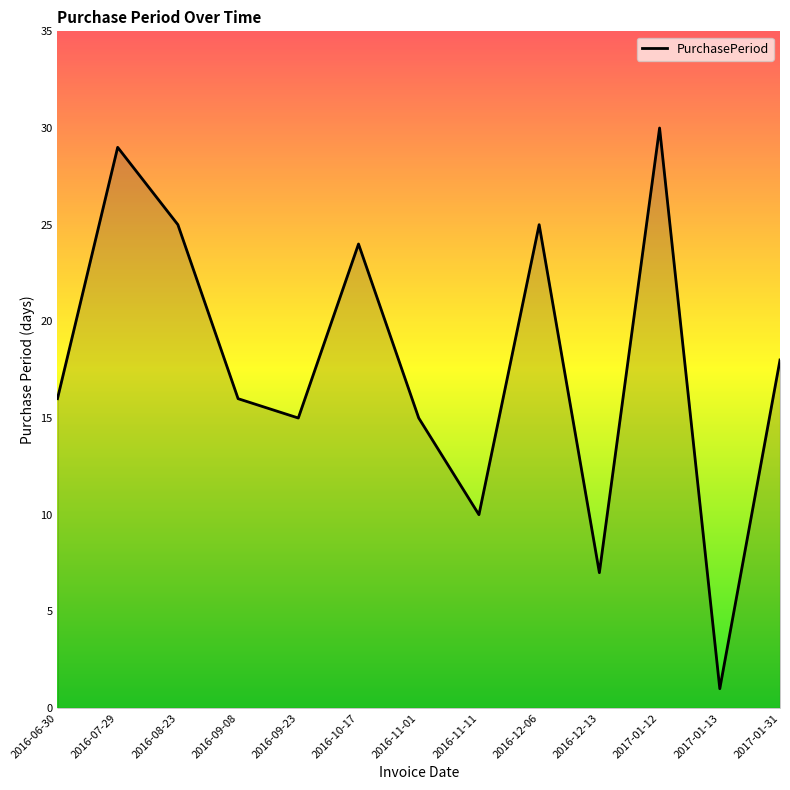

What is the maximum value shown in the chart?

30